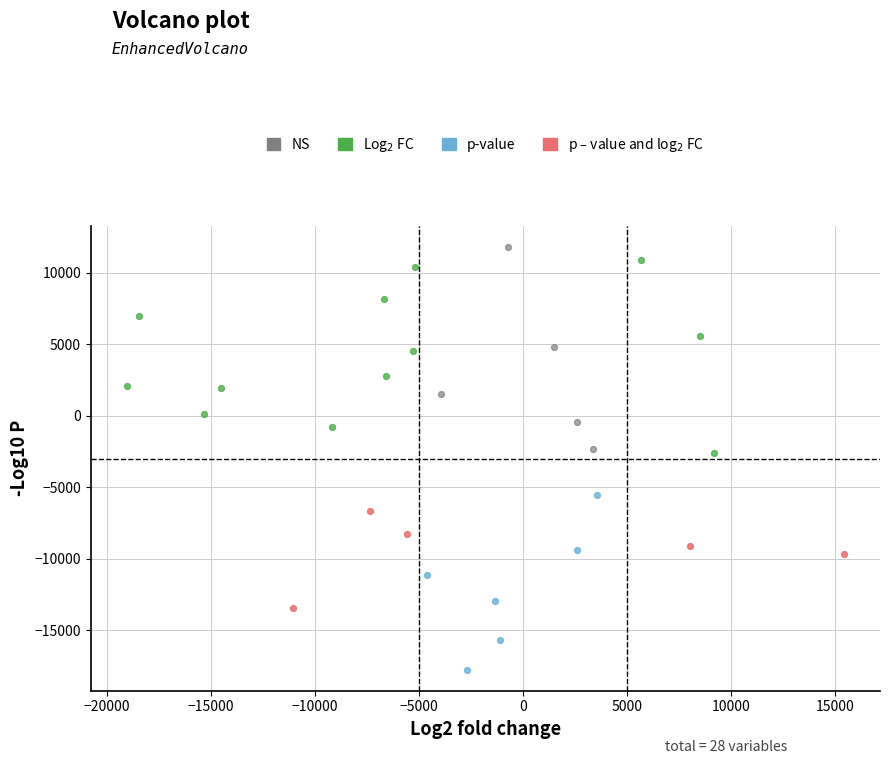

Which series contains the lowest Y value?

p-value